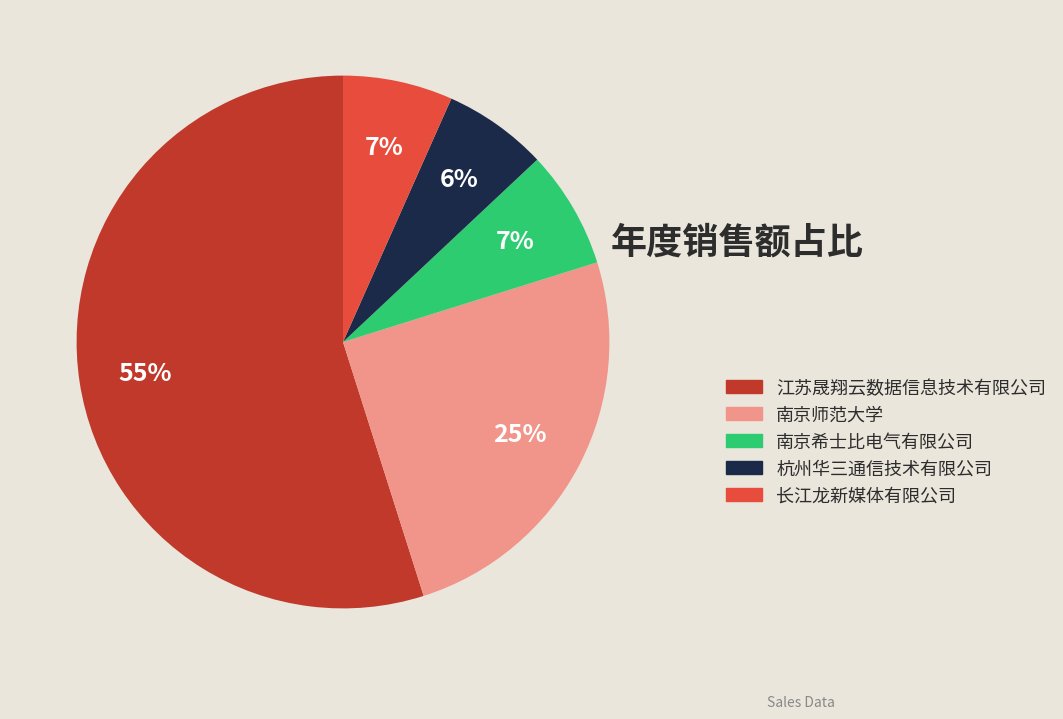

True or false: 杭州华三通信技术有限公司 accounts for 1% of the total.

False